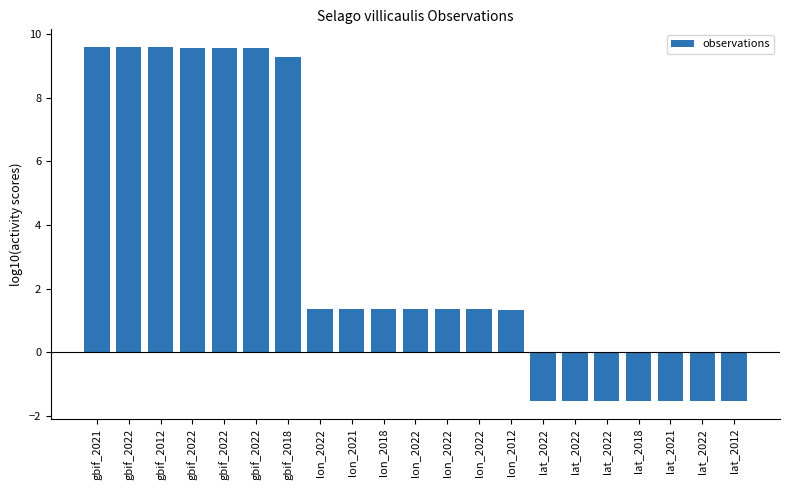

How many positive values are there?

14